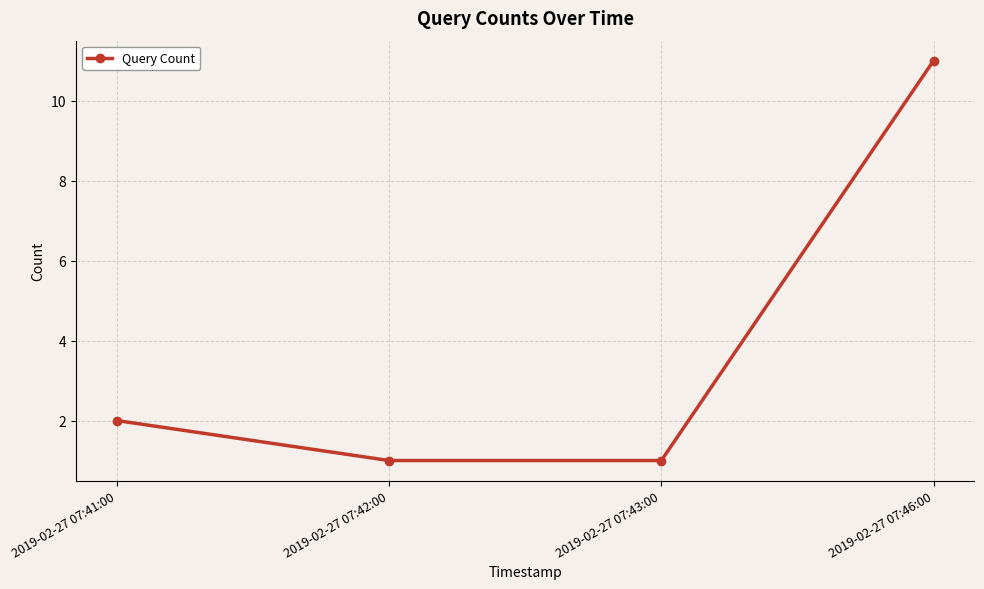

Does the chart have visible grid lines?

Yes